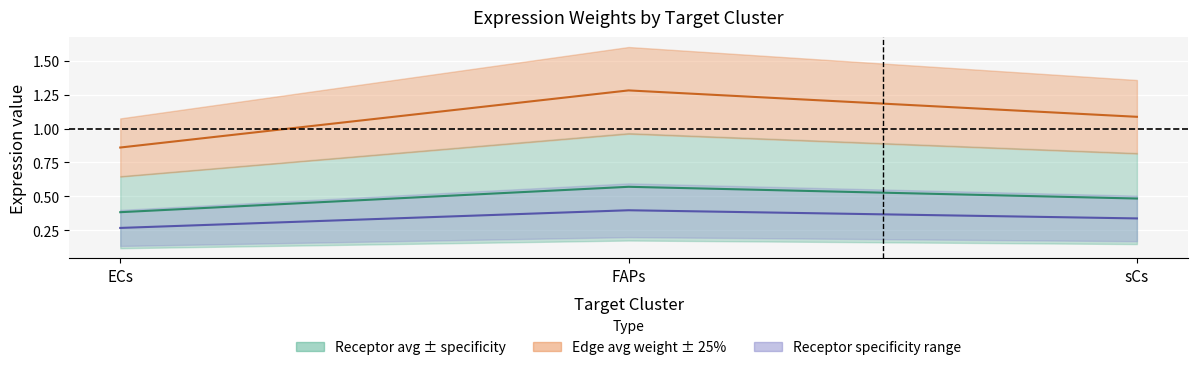

True or false: Receptor total expression value has a value of 0.5 at FAPs.

False